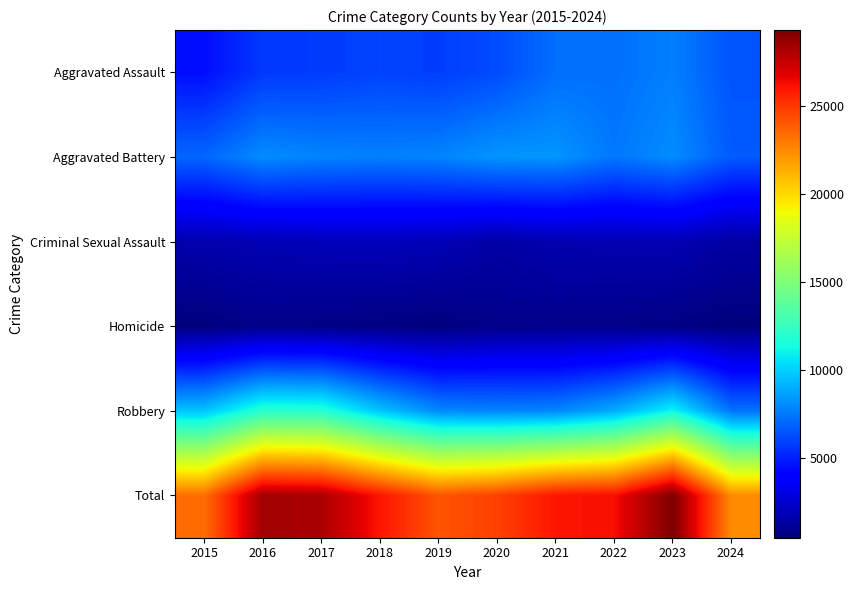

What is the greatest value displayed?

29304